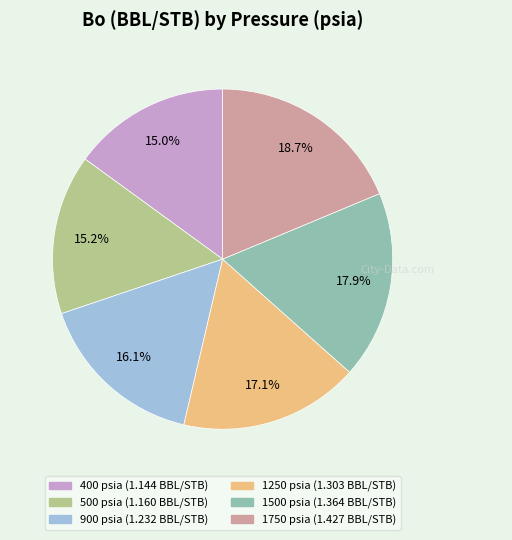

Is there any slice that represents more than half of the pie?

No